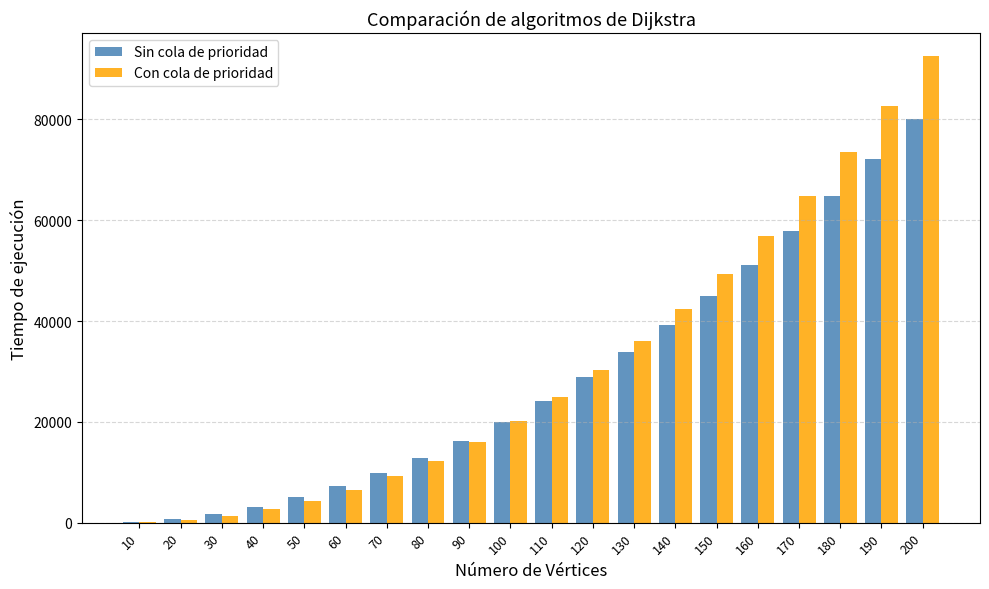

What is the sum of the Con cola de prioridad values at 80 and 180?

85808.8